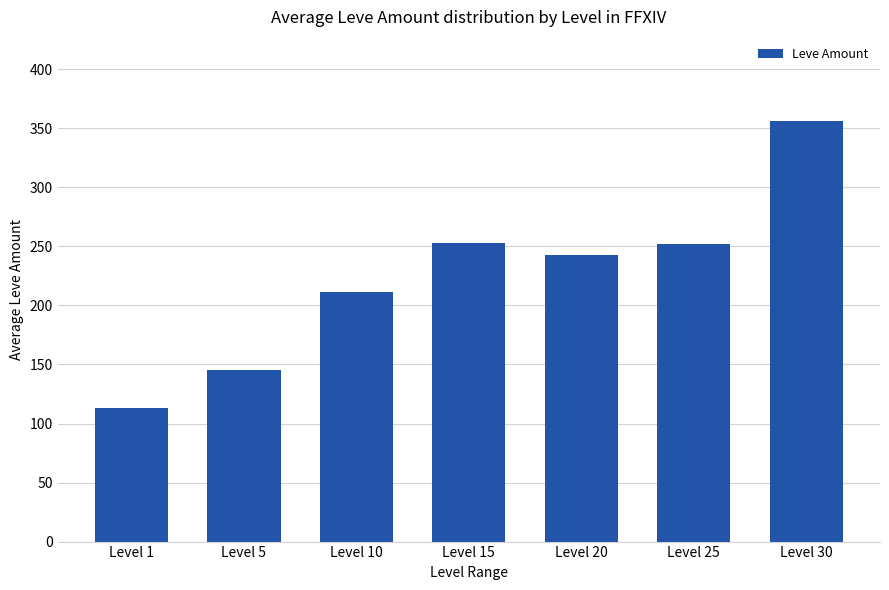

What is the ratio of the value at Level 15 to the value at Level 20?

1.0